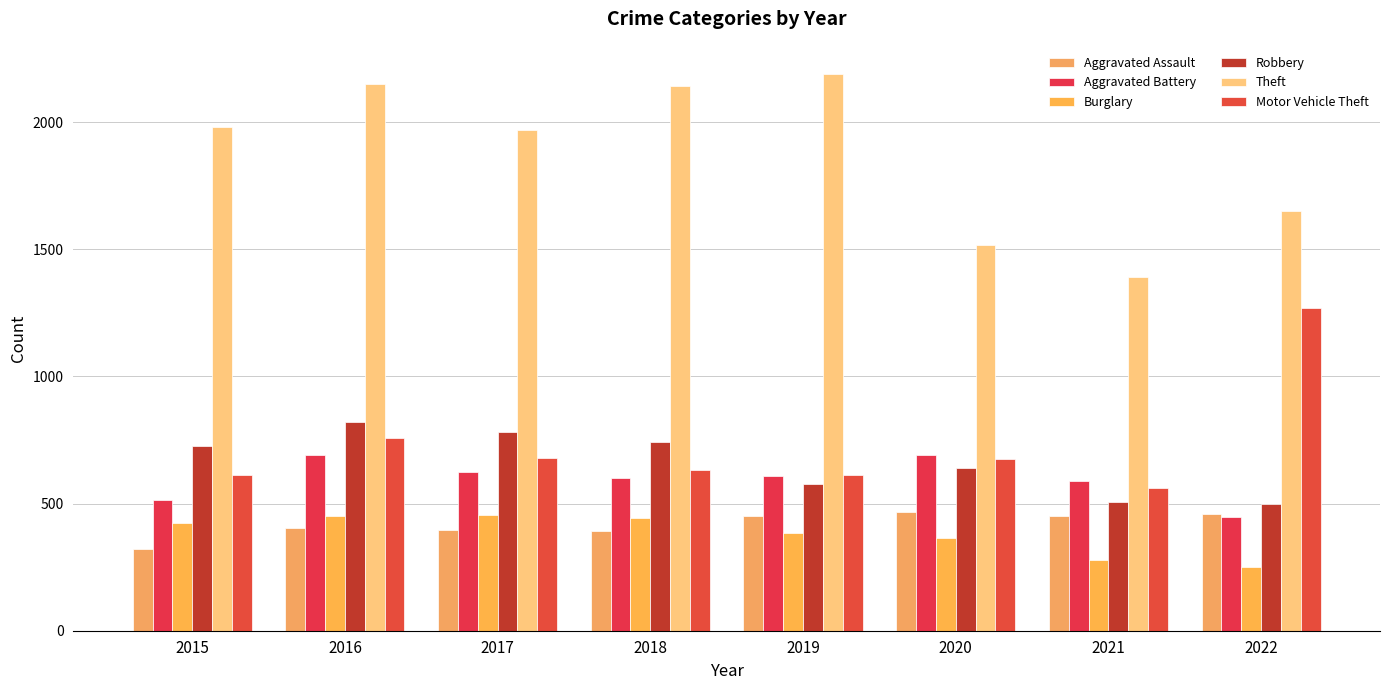

What is the difference between the highest and lowest values at 2021?

1112